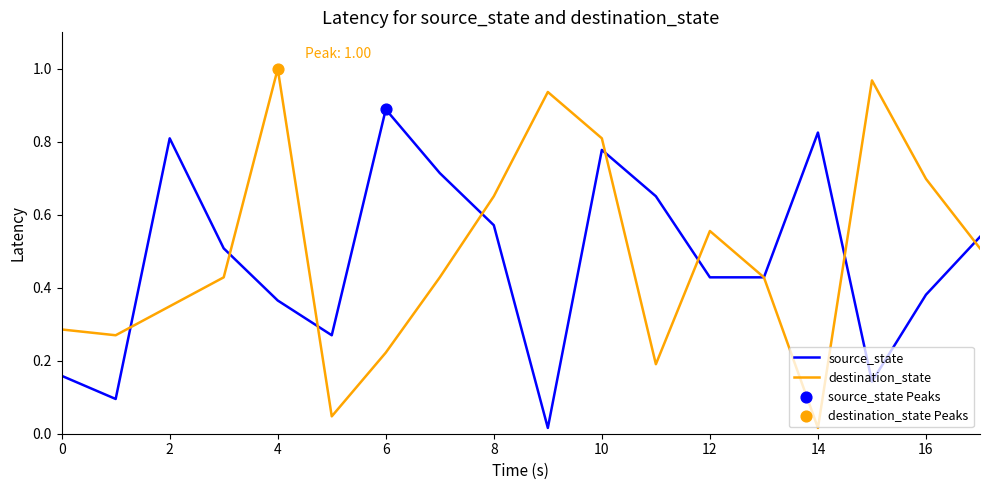

Which series has the largest total across all categories?

destination_state